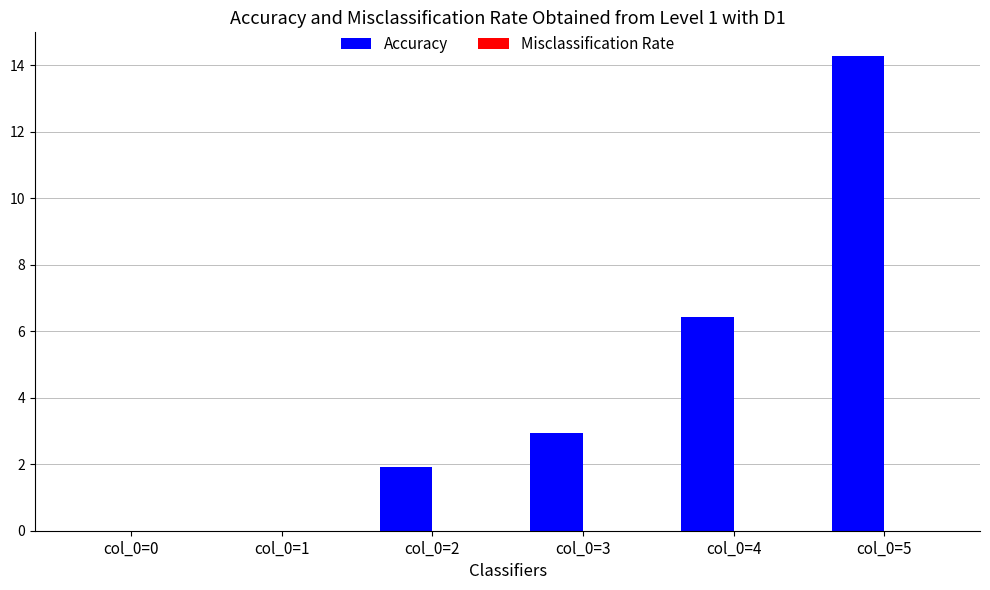

The chart shows a value of 0.9 at col_0=2. True or false?

False